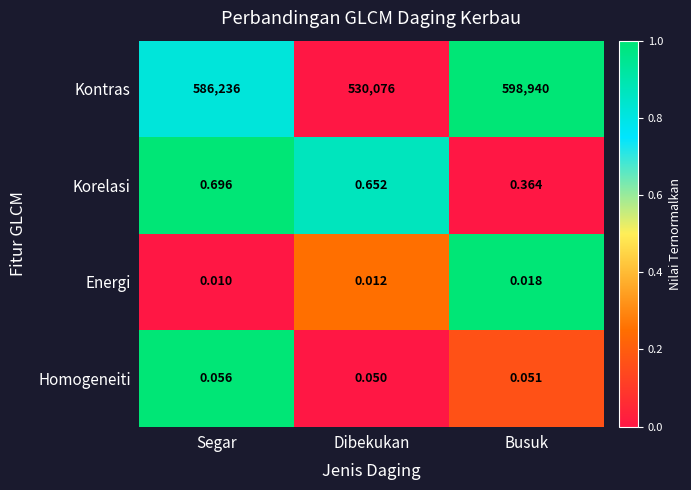

At which label does Homogeneiti reach its minimum?

Dibekukan